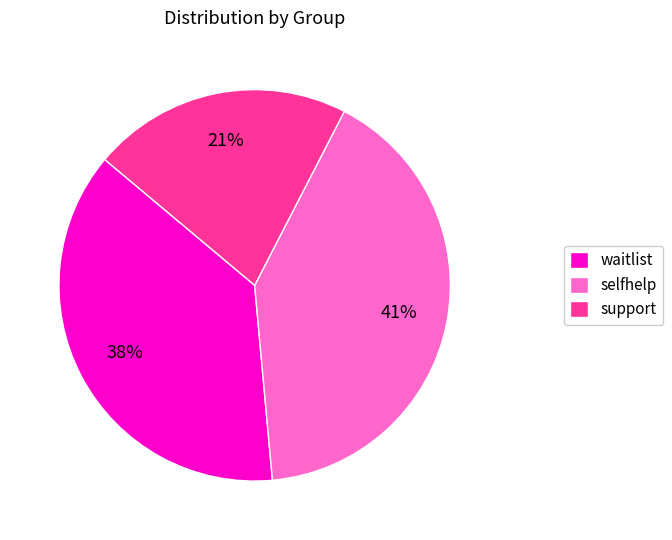

Combined, do support and waitlist account for over 50%?

Yes